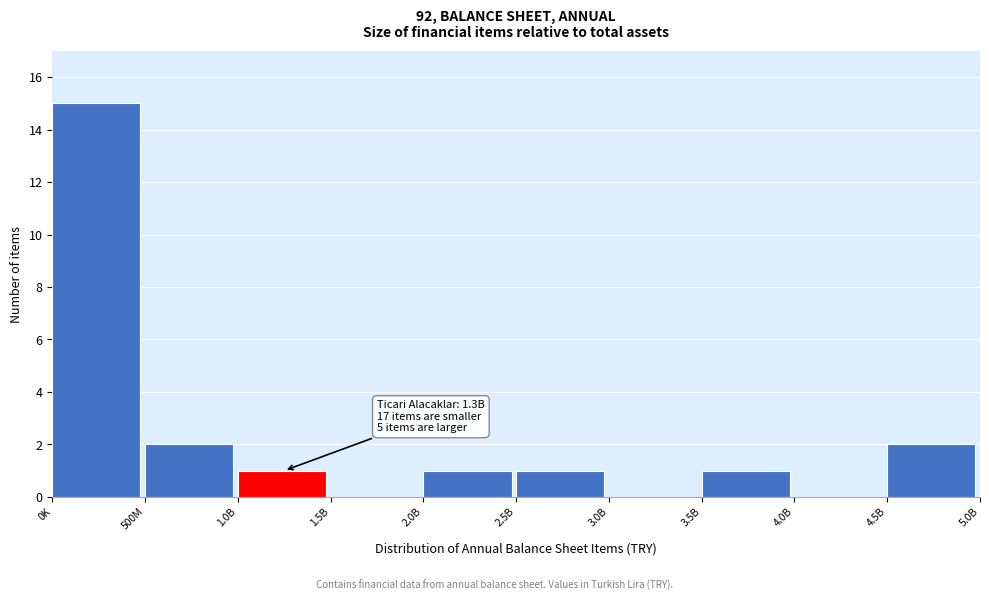

Reading left to right, extract all data points from this chart.

0K=15	500M=2	1.0B=1	1.5B=0	2.0B=1	2.5B=1	3.0B=0	3.5B=1	4.0B=0	4.5B=2